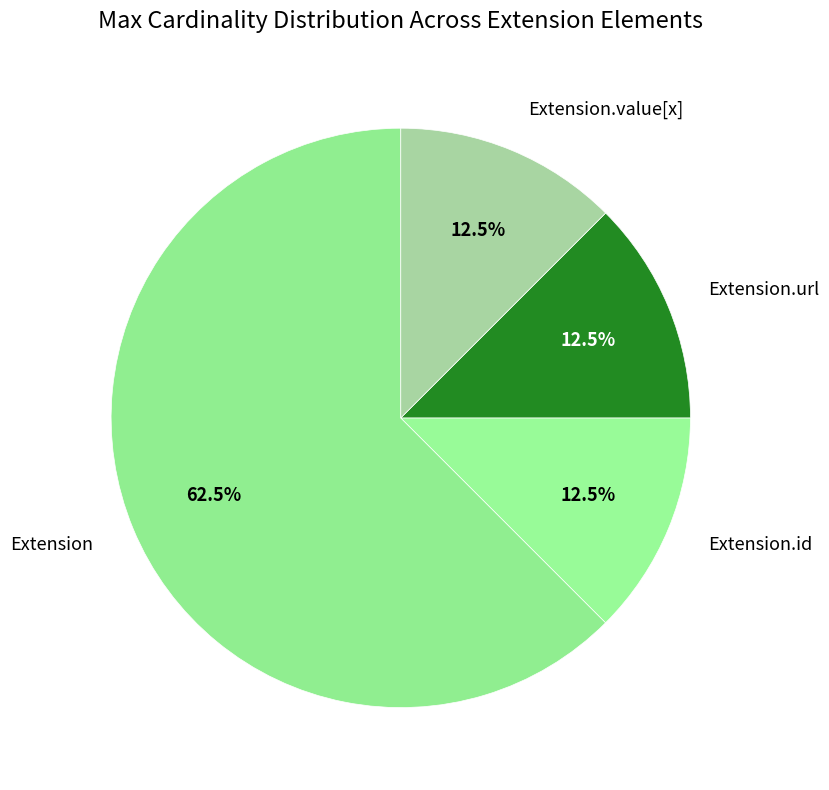

How many segments does this pie chart have?

4